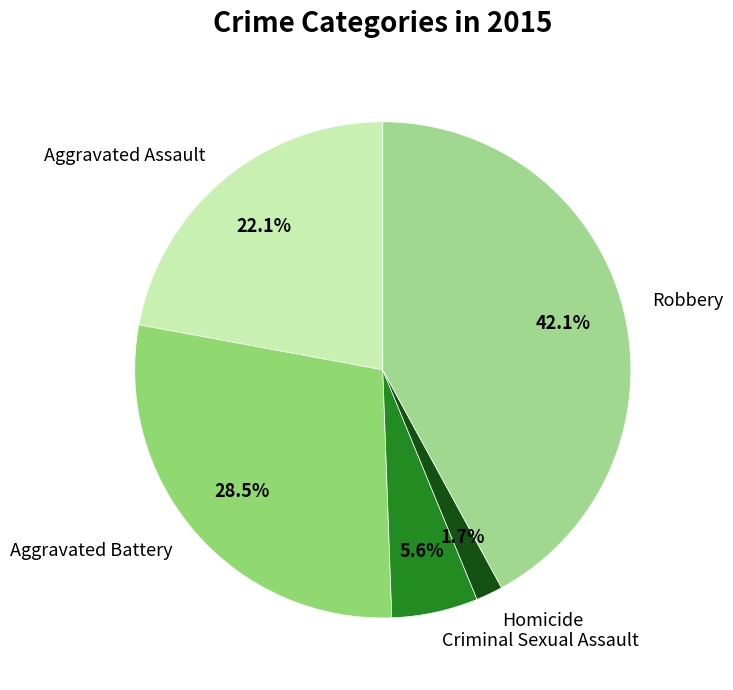

How many segments does this pie chart have?

5